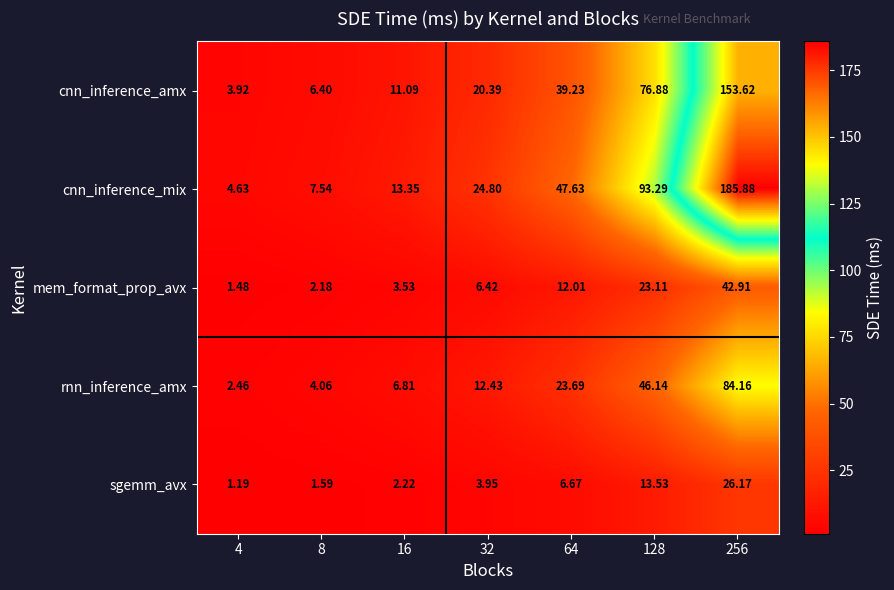

What is the total value across all series at 64?

129.2